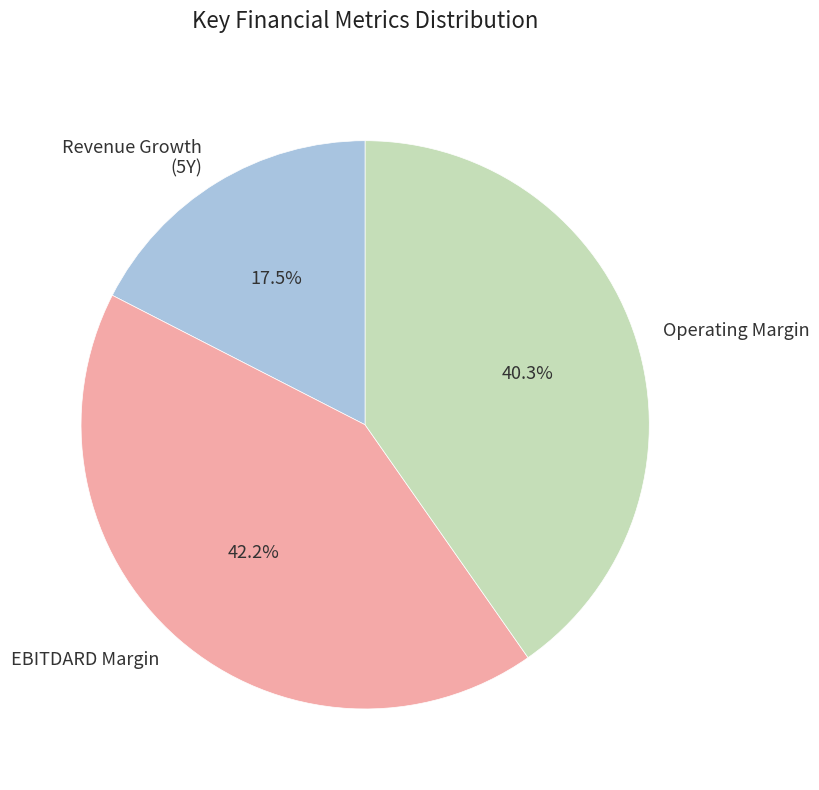

What portion of the pie excludes Operating Margin?

59.7%